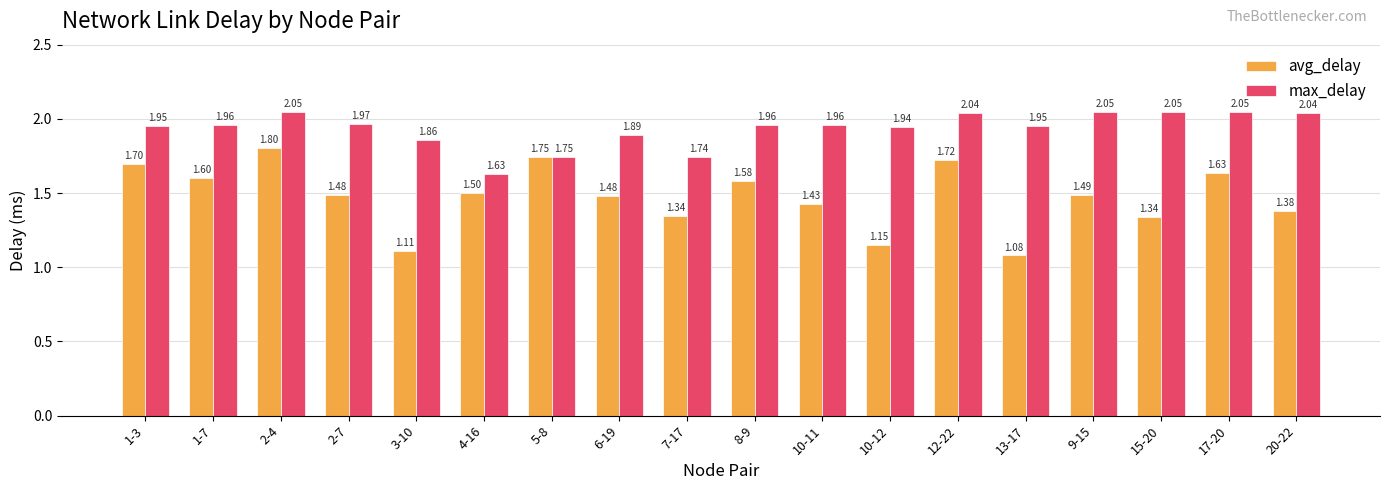

List the series in order of their overall mean, lowest first.

avg_delay, max_delay